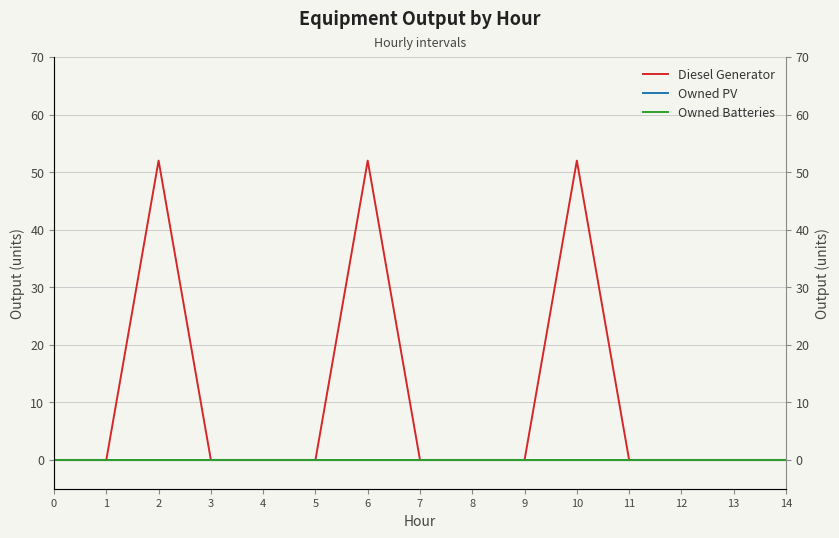

True or false: Owned Batteries and Diesel Generator intersect in this chart.

False